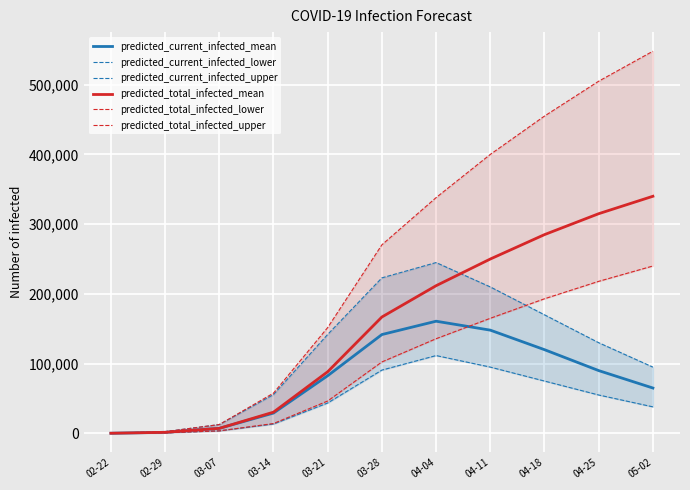

Reading right to left, transcribe all the data shown in this chart.

predicted_current_infected_mean: 05-02=65000	04-25=90000	04-18=120000	04-11=148000	04-04=160818	03-28=141694	03-21=82672	03-14=29108	03-07=7189	02-29=1502	02-22=188
predicted_current_infected_lower: 05-02=38000	04-25=55000	04-18=75000	04-11=95000	04-04=111553	03-28=90717	03-21=43571	03-14=13396	03-07=3560	02-29=800	02-22=100
predicted_current_infected_upper: 05-02=95000	04-25=130000	04-18=170000	04-11=210000	04-04=244938	03-28=222986	03-21=141881	03-14=55598	03-07=12627	02-29=2400	02-22=300
predicted_total_infected_mean: 05-02=340000	04-25=315000	04-18=285000	04-11=250000	04-04=211741	03-28=166868	03-21=88367	03-14=30422	03-07=7189	02-29=1502	02-22=188
predicted_total_infected_lower: 05-02=240000	04-25=218000	04-18=193000	04-11=165000	04-04=135715	03-28=102408	03-21=46433	03-14=14096	03-07=3560	02-29=800	02-22=100
predicted_total_infected_upper: 05-02=548000	04-25=505000	04-18=455000	04-11=400000	04-04=338057	03-28=270389	03-21=151720	03-14=57698	03-07=12627	02-29=2400	02-22=300